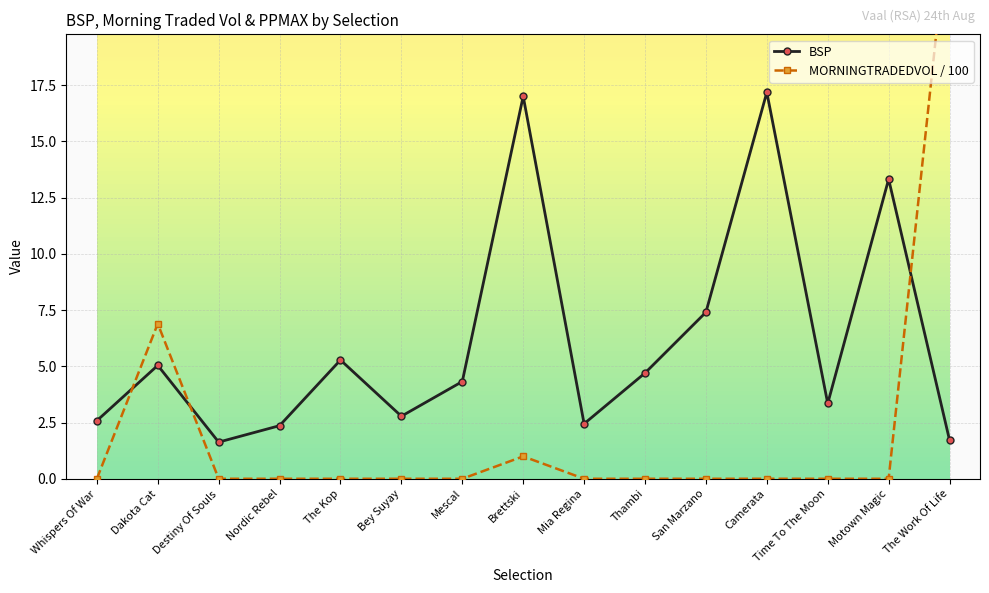

Count the number of data series in this chart.

2